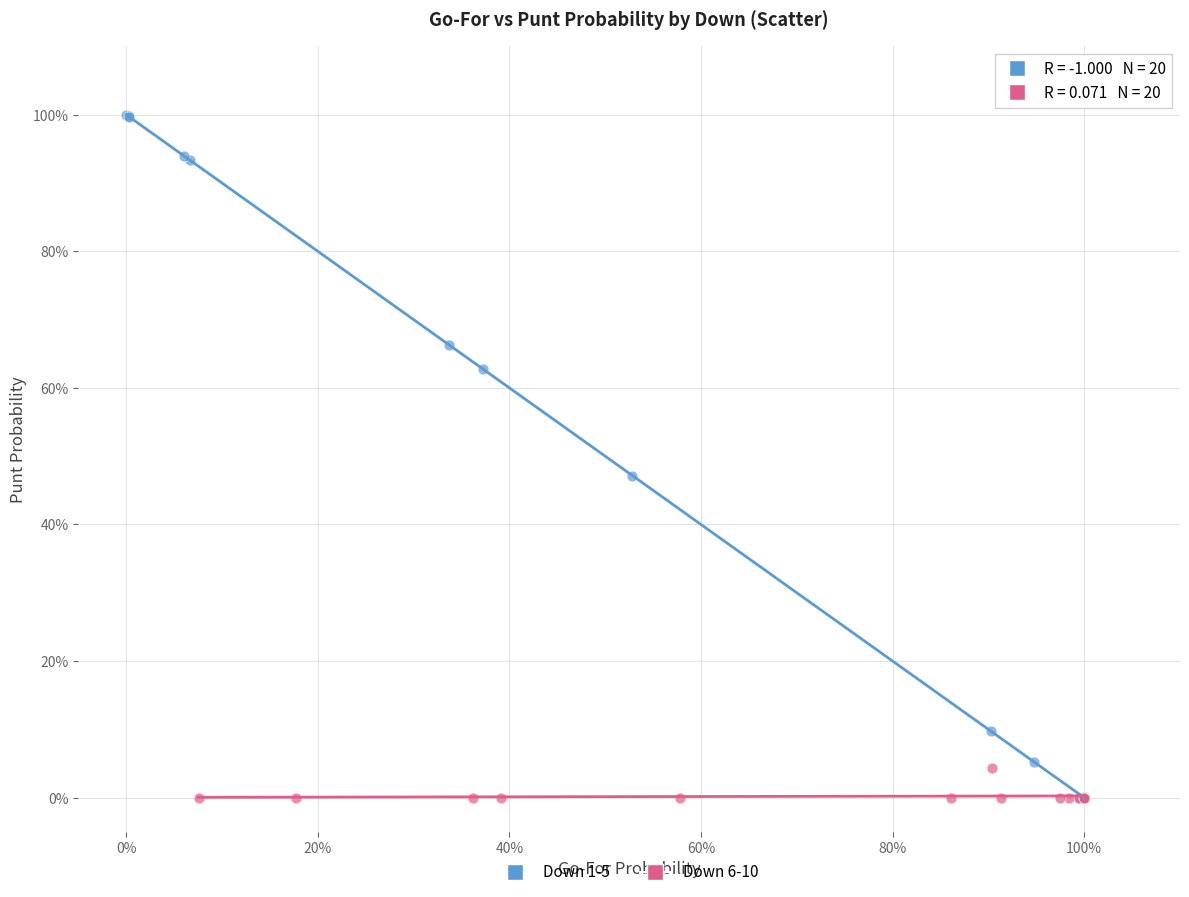

Which series has the largest Y range (max minus min)?

Down 1-5